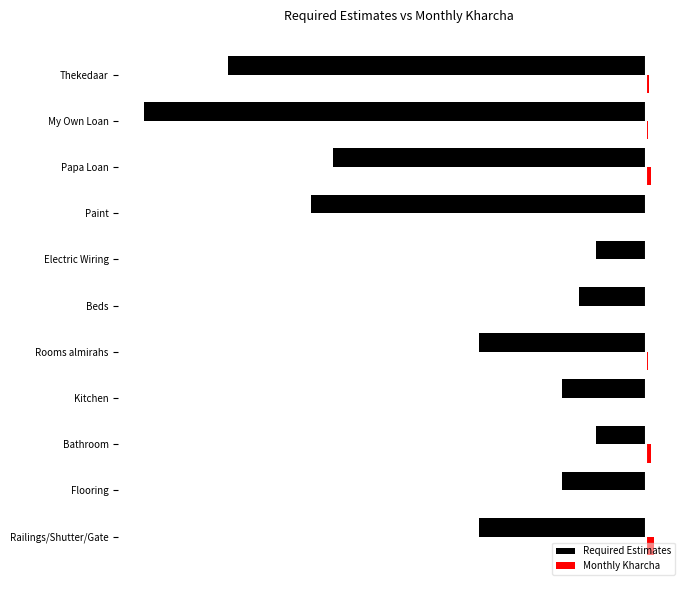

What are all the series names shown in the legend?

Required Estimates, Monthly Kharcha